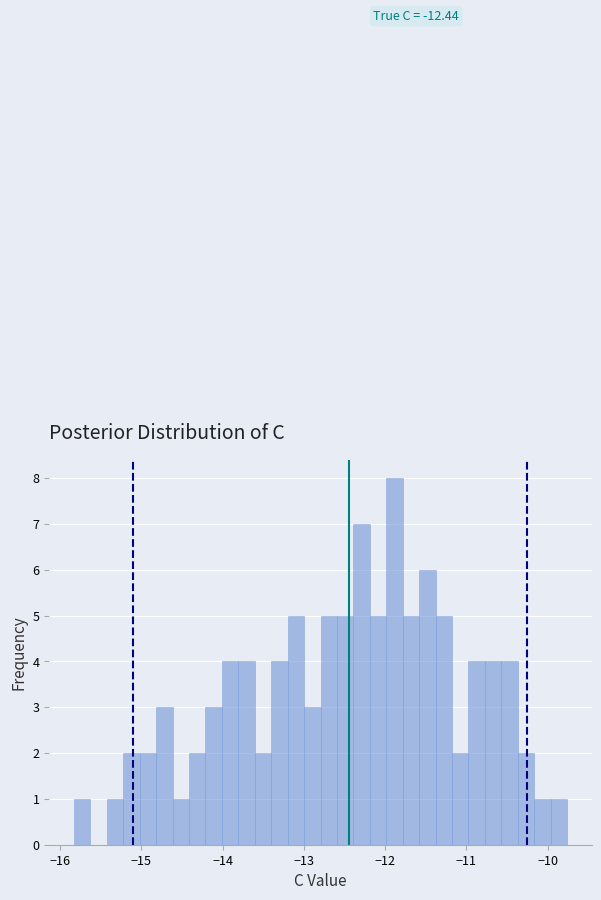

Around what value on the x-axis is the tallest bar? Give the approximate position of its centre, as read against the axis.

-11.9